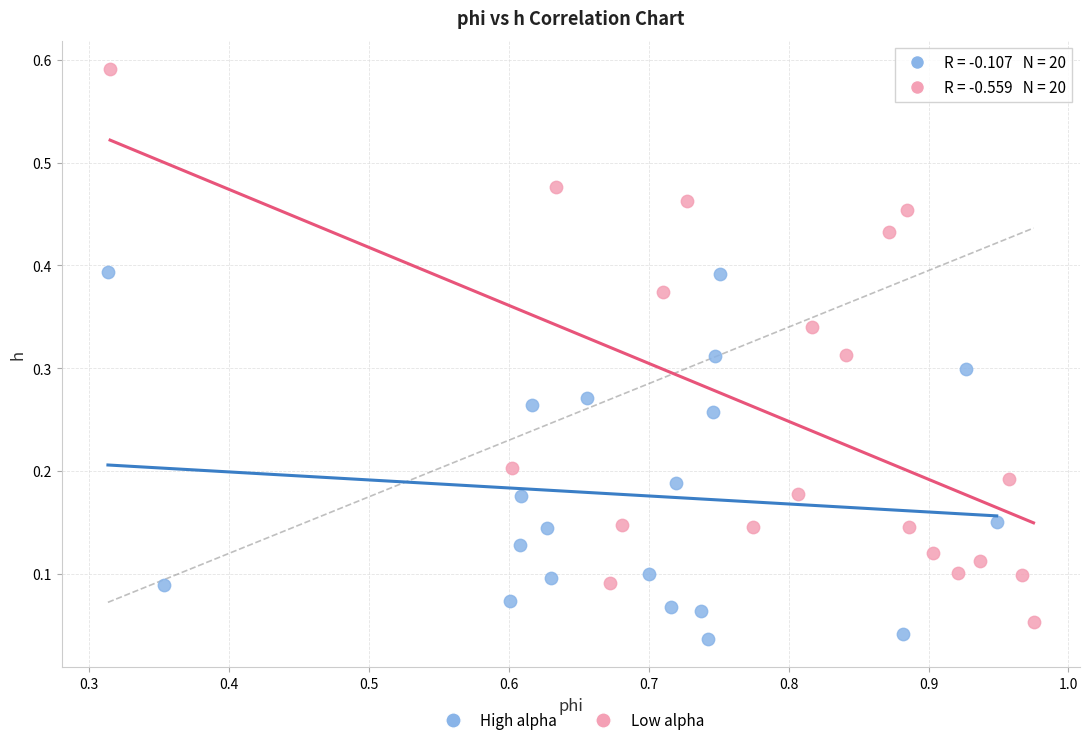

What are all the series names shown in the legend?

High alpha, Low alpha